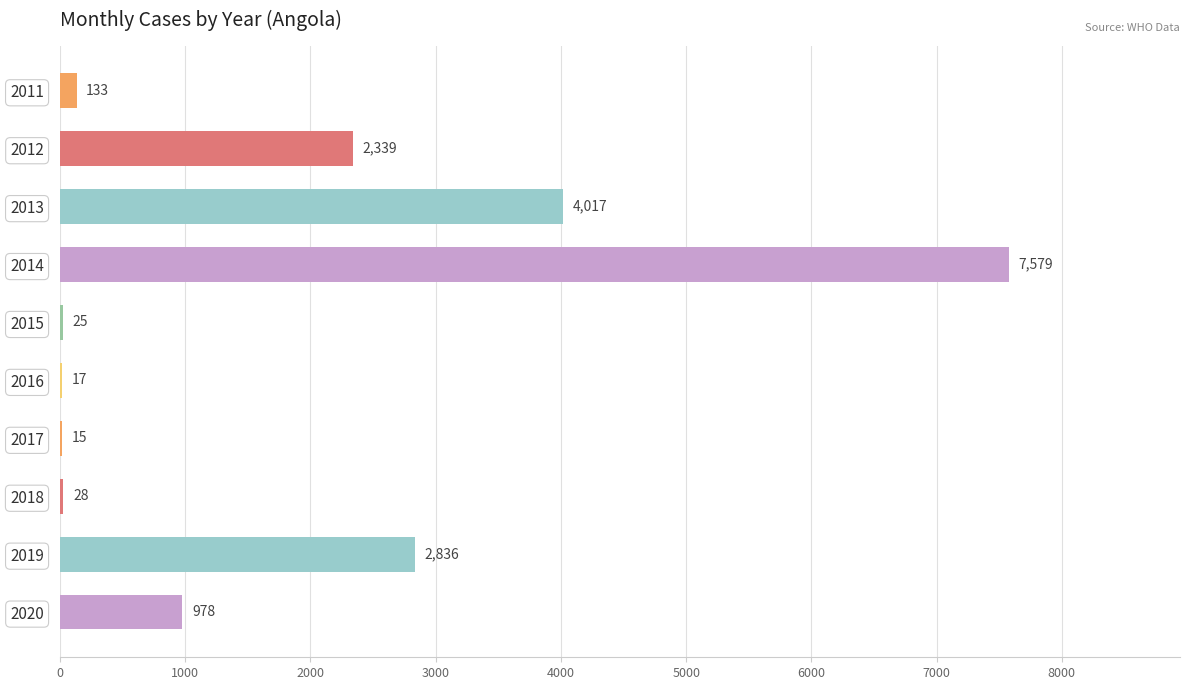

What is the change in value from 2011 to 2014?

+7446